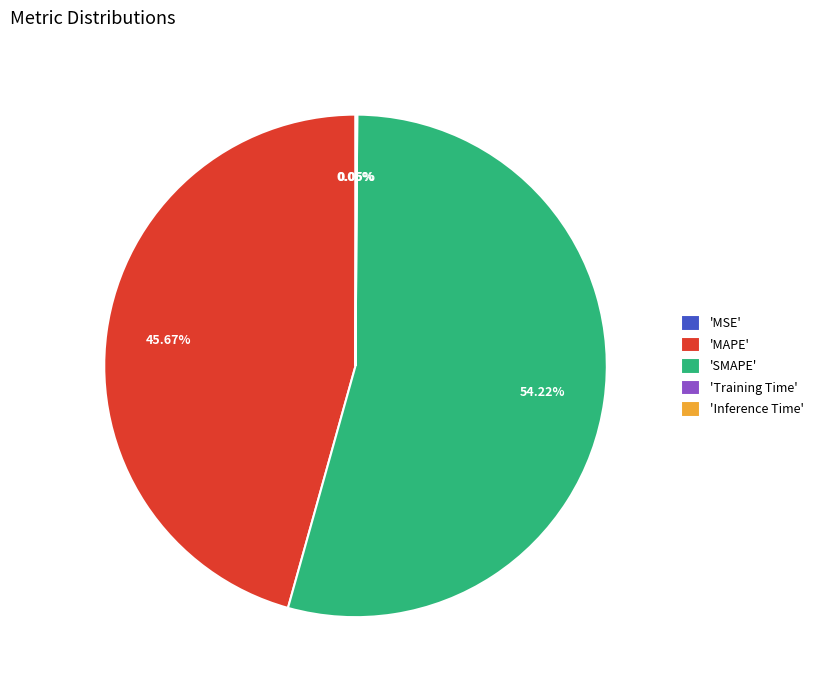

Which category has the biggest portion of the pie?

'SMAPE'